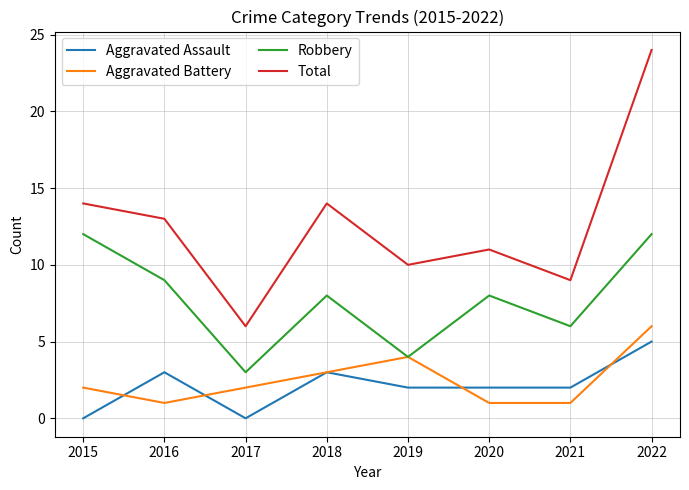

Is the value of Aggravated Battery at 2017 greater than the value of Robbery at 2020?

No